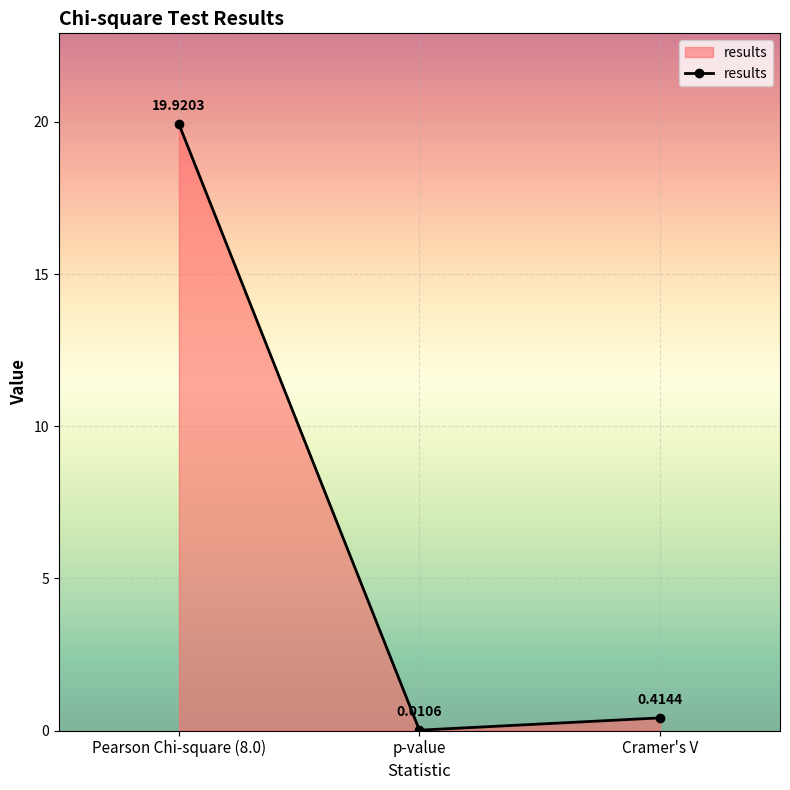

Which label corresponds to the largest value in the chart?

Pearson Chi-square (8.0)